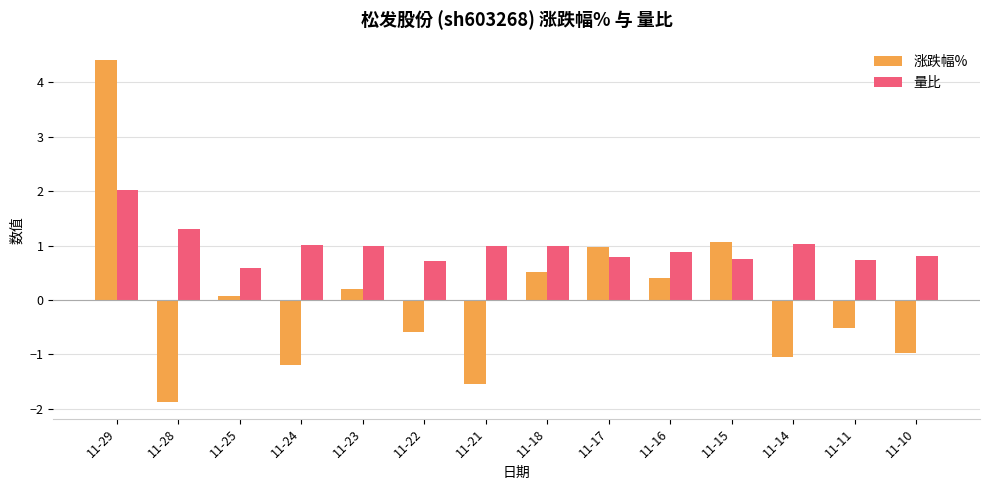

At how many categories does at least one series exceed 2?

1